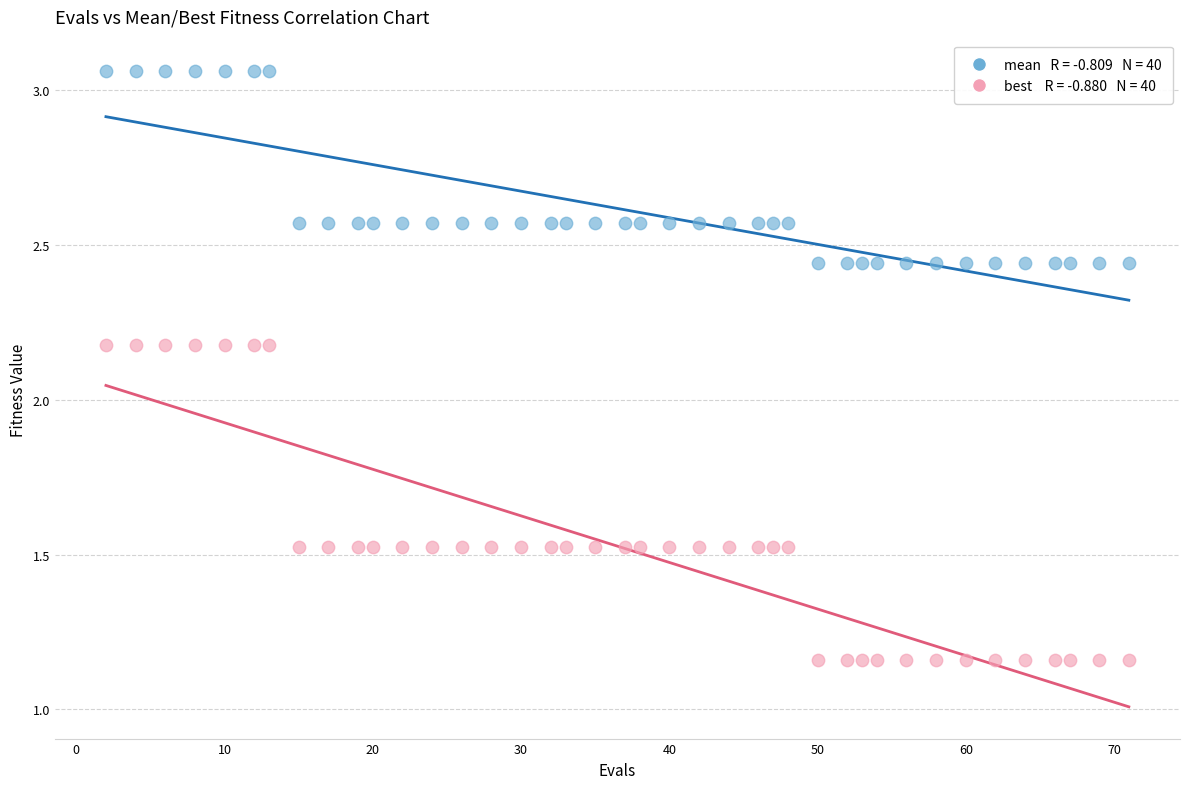

Across all data points, what is the range of X values (max minus min)?

69.0